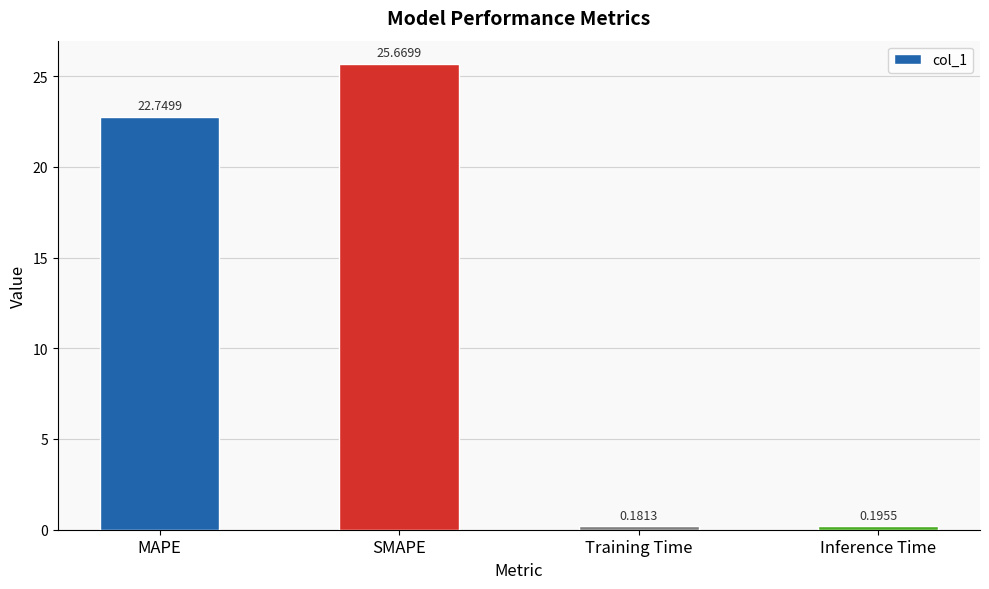

List the labels in order of value, largest first.

SMAPE, MAPE, Inference Time, Training Time